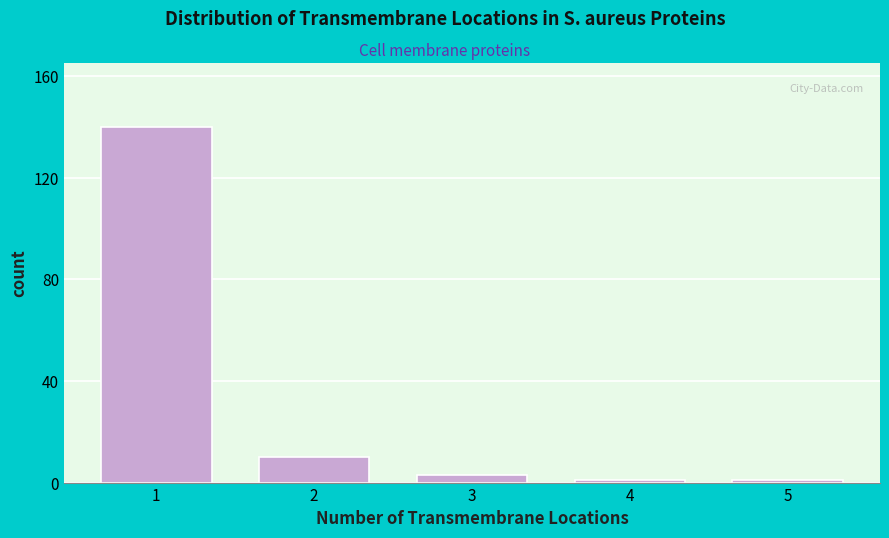

Reading left to right, extract all data points from this chart.

140	10	3	1	1